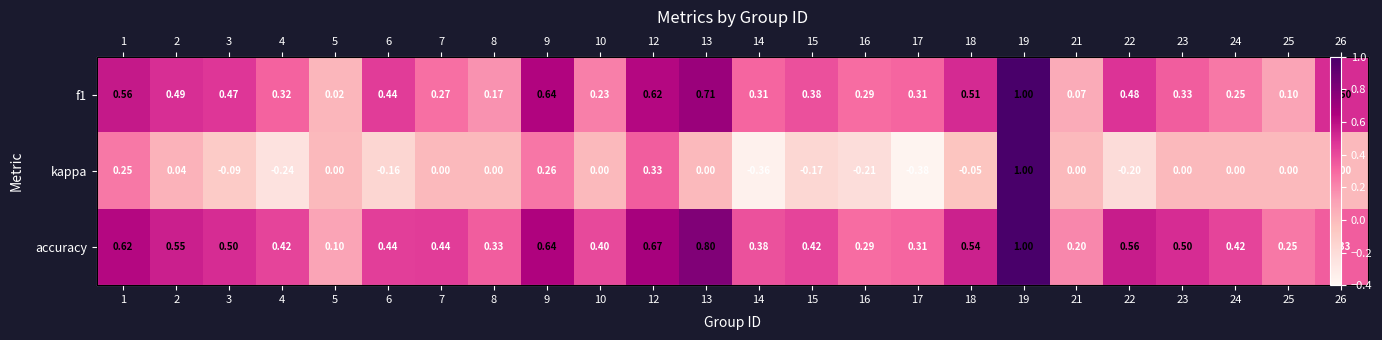

Rank the categories by accuracy value from highest to lowest.

19, 13, 12, 9, 1, 22, 2, 18, 3, 23, 7, 6, 24, 4, 15, 10, 14, 8, 26, 17, 16, 25, 21, 5